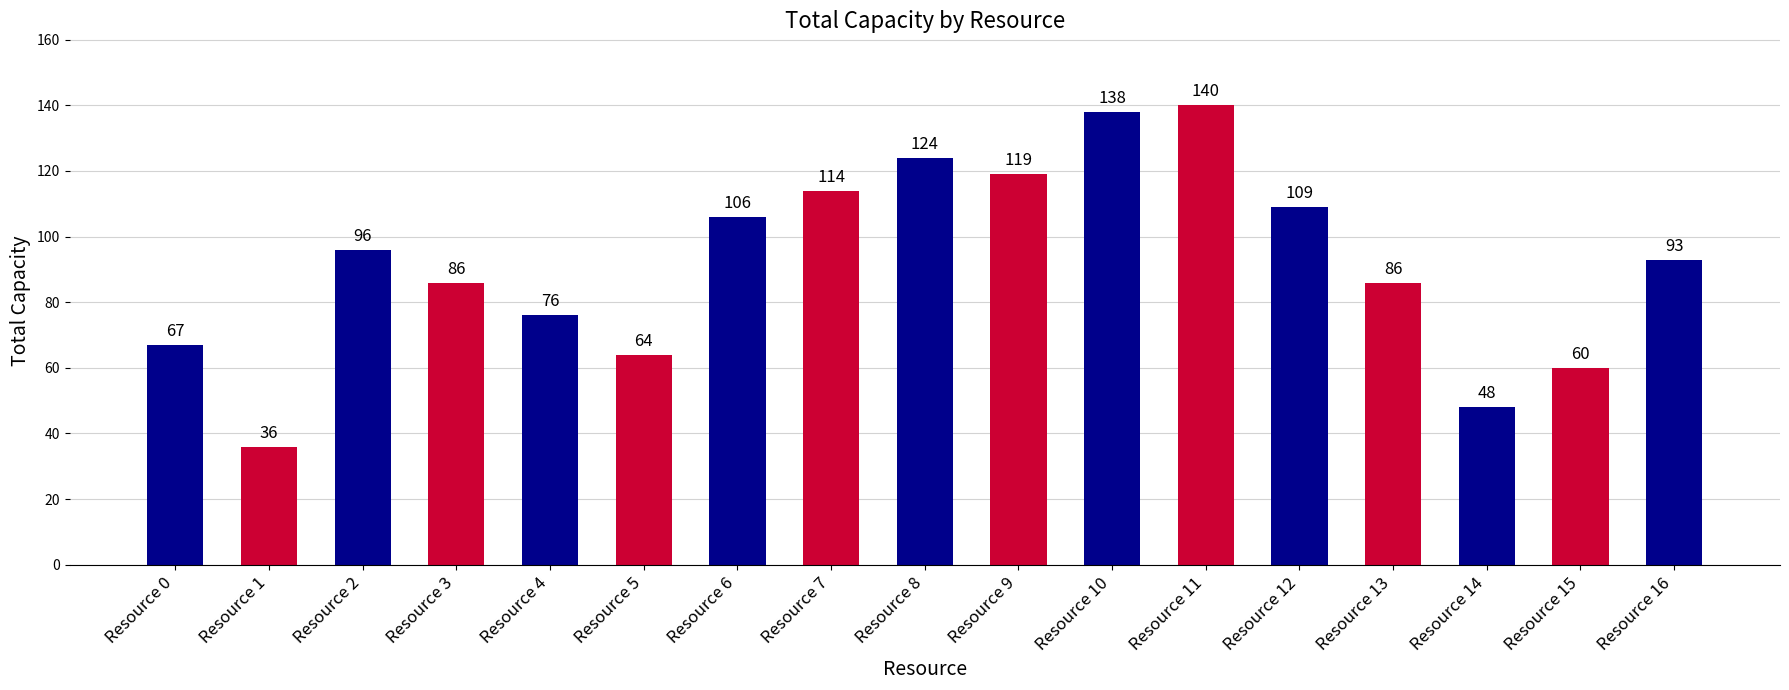

Is it true that the value at Resource 0 is 67?

True